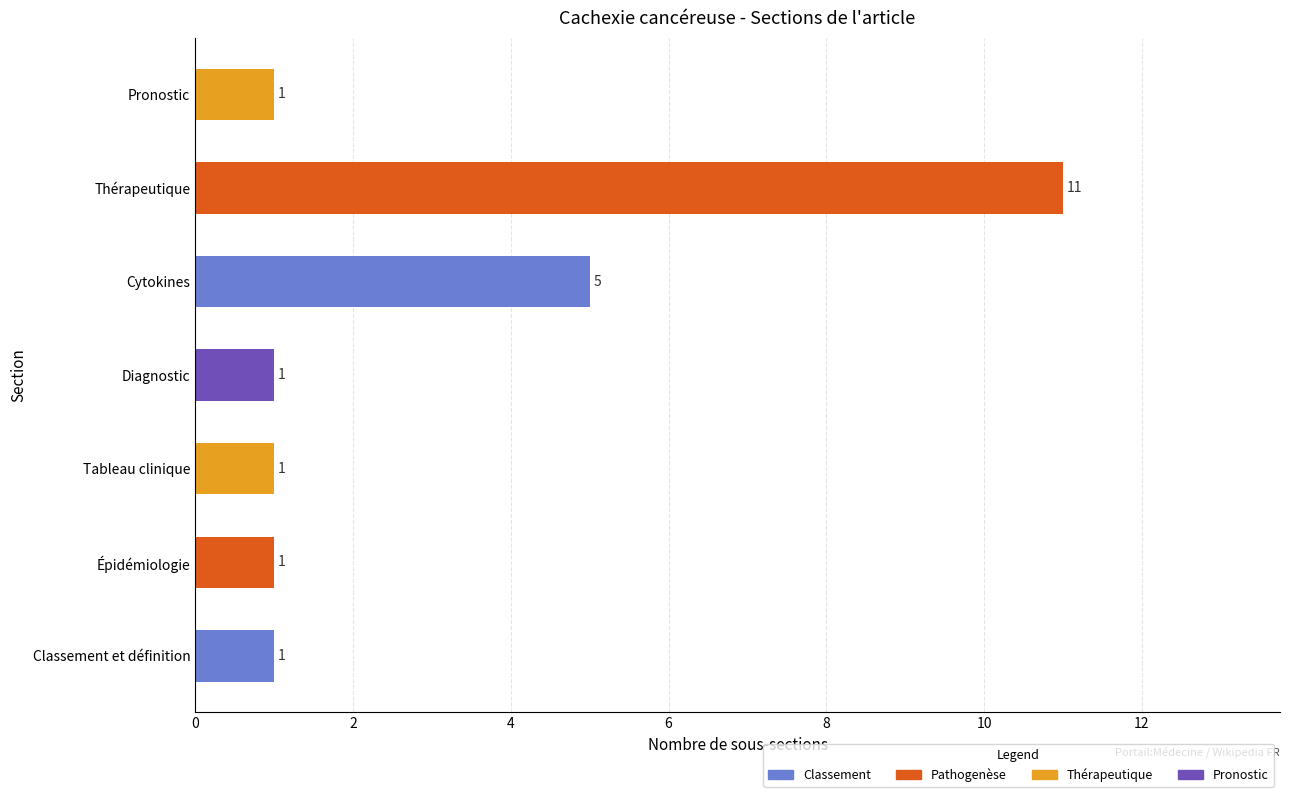

How many values are between 1 and 5?

6